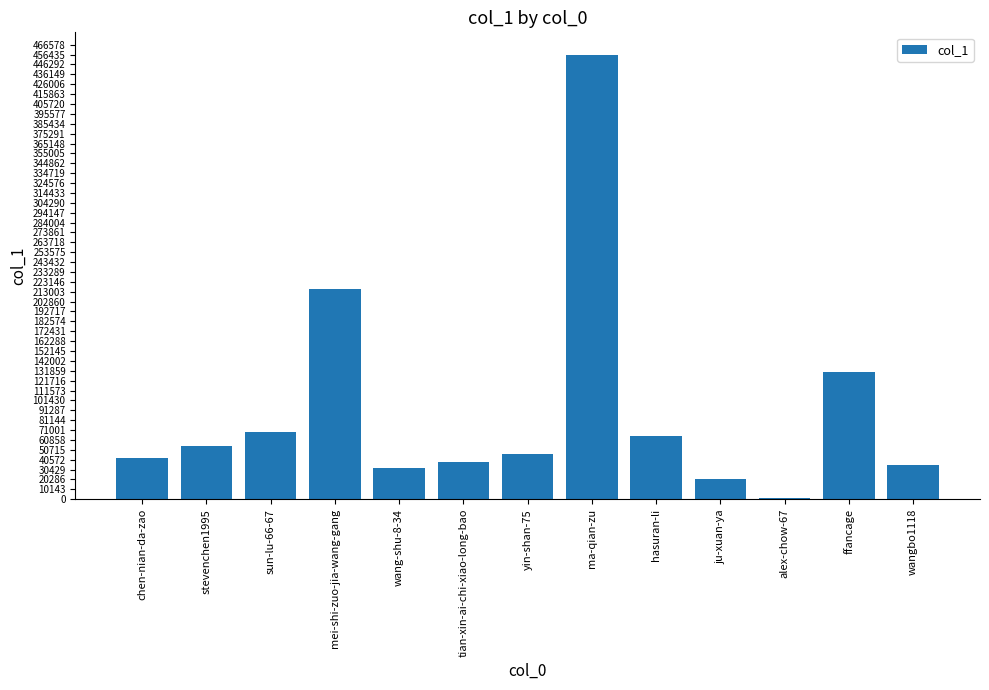

Reading left to right, extract all data points from this chart.

chen-nian-da-zao=42752	stevenchen1995=54285	sun-lu-66-67=69026	mei-shi-zuo-jia-wang-gang=215693	wang-shu-8-34=31692	tian-xin-ai-chi-xiao-long-bao=38528	yin-shan-75=46517	ma-qian-zu=456443	hasuran-li=64934	ju-xuan-ya=20570	alex-chow-67=1433	ffancage=130743	wangbo1118=34629